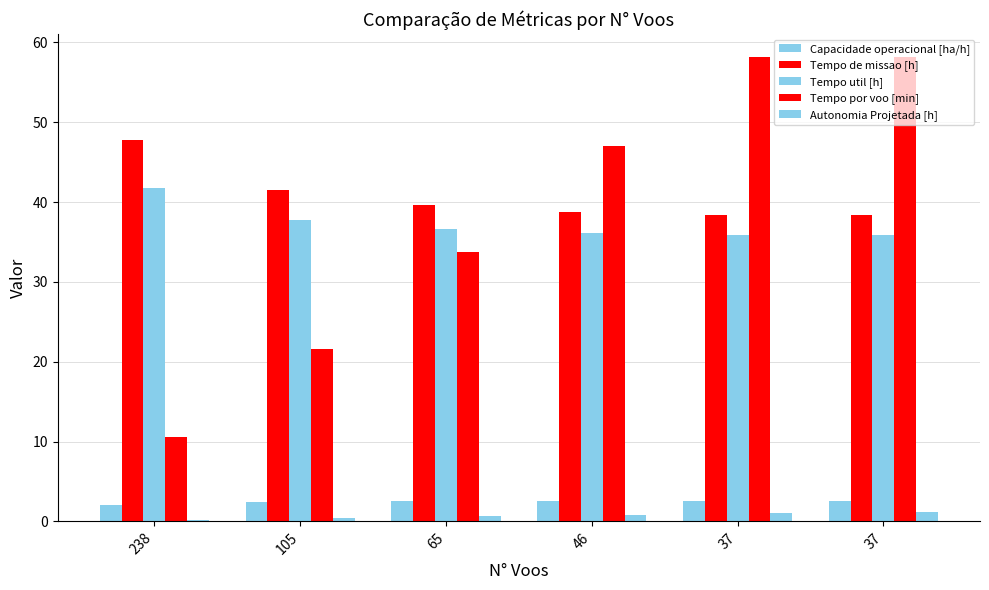

What is the approximate value of Tempo por voo [min] at 46?

47.1